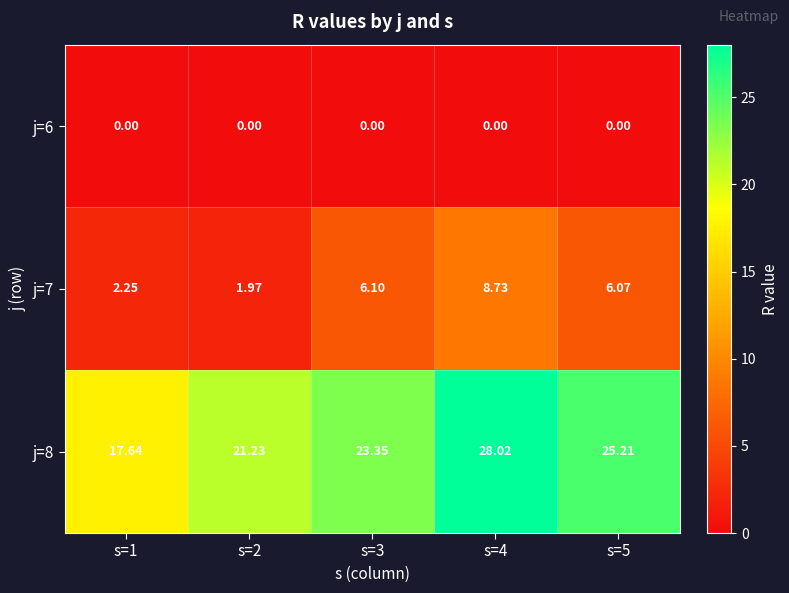

Which series changed the most between s=1 and s=4?

j=8